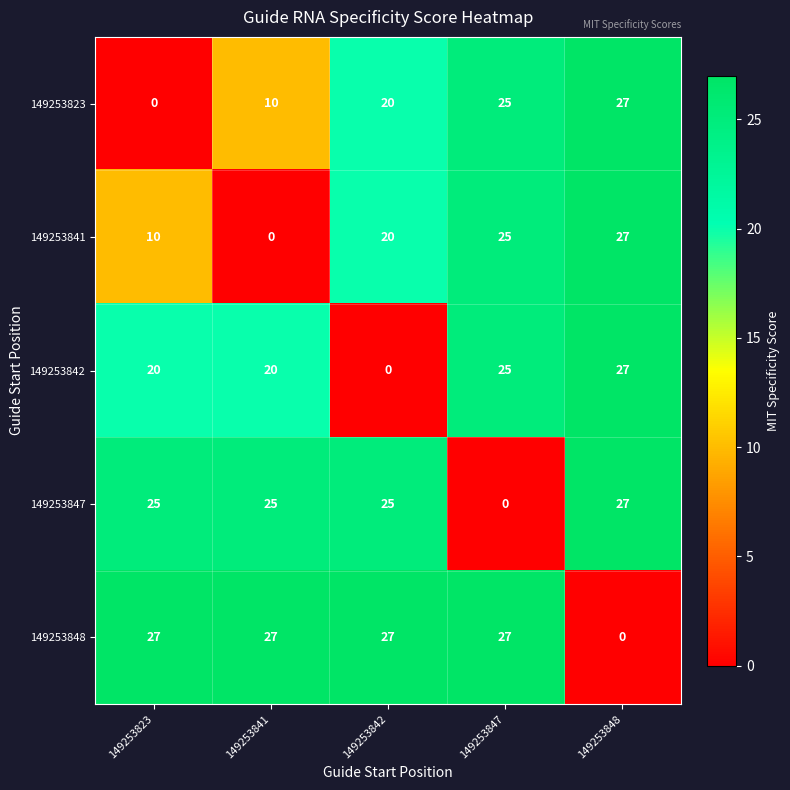

Reading left to right, extract all data points from this chart.

149253823: 0	10	20	25	27
149253841: 10	0	20	25	27
149253842: 20	20	0	25	27
149253847: 25	25	25	0	27
149253848: 27	27	27	27	0